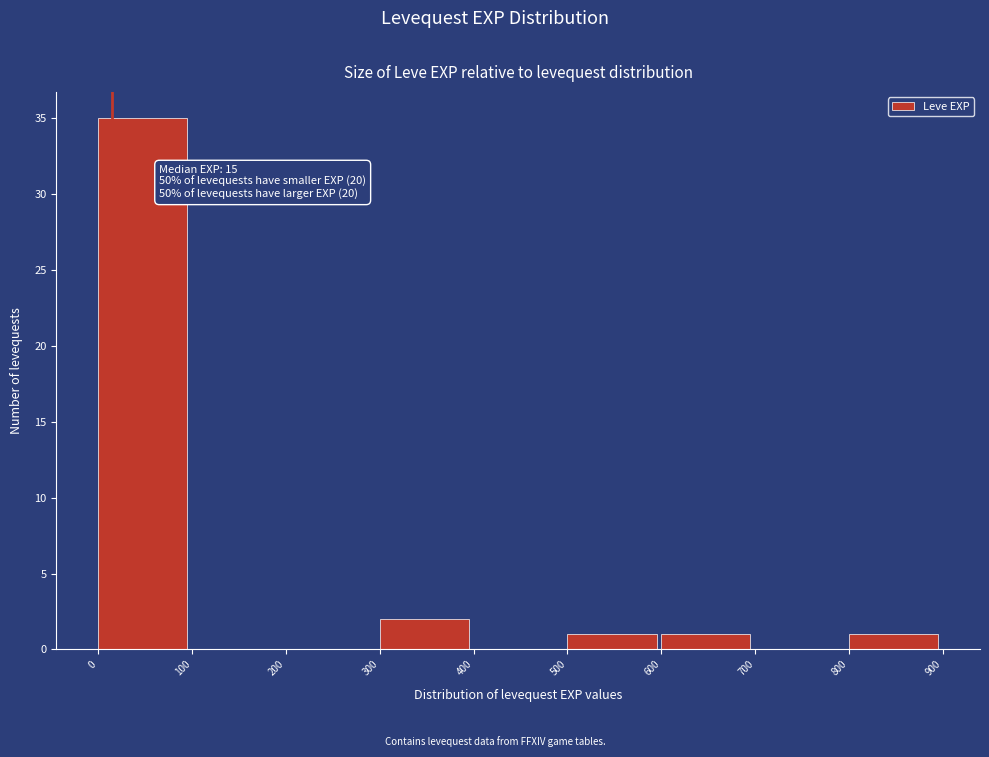

Which range on the x-axis has the tallest bar?

0 to 100